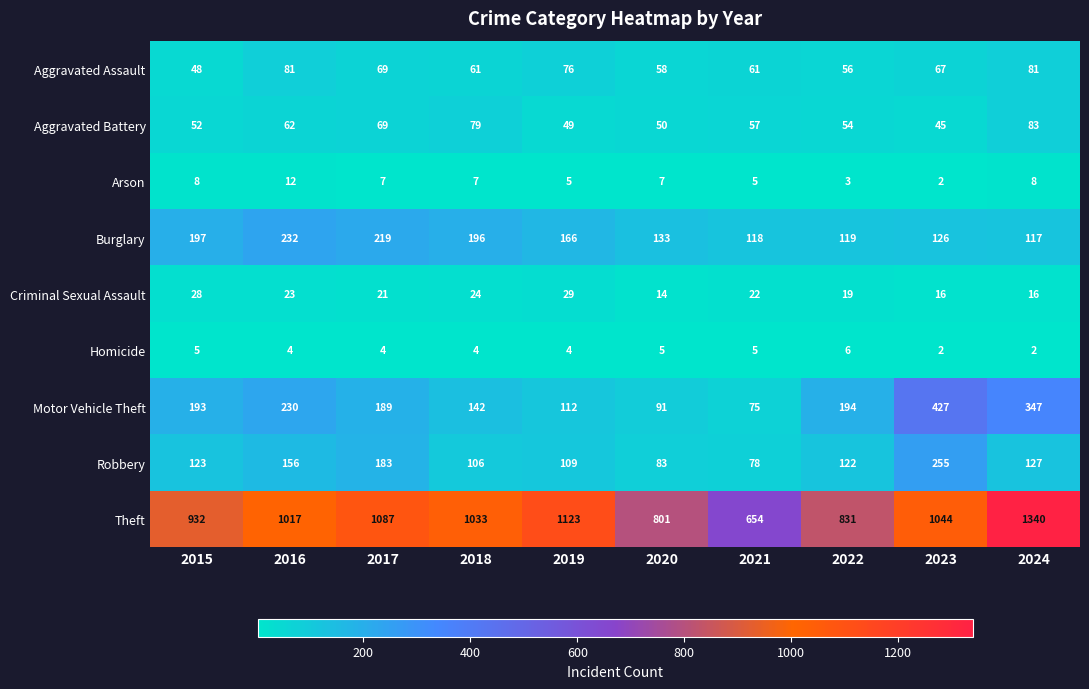

The Motor Vehicle Theft series shows 66 at 2015. True or false?

False